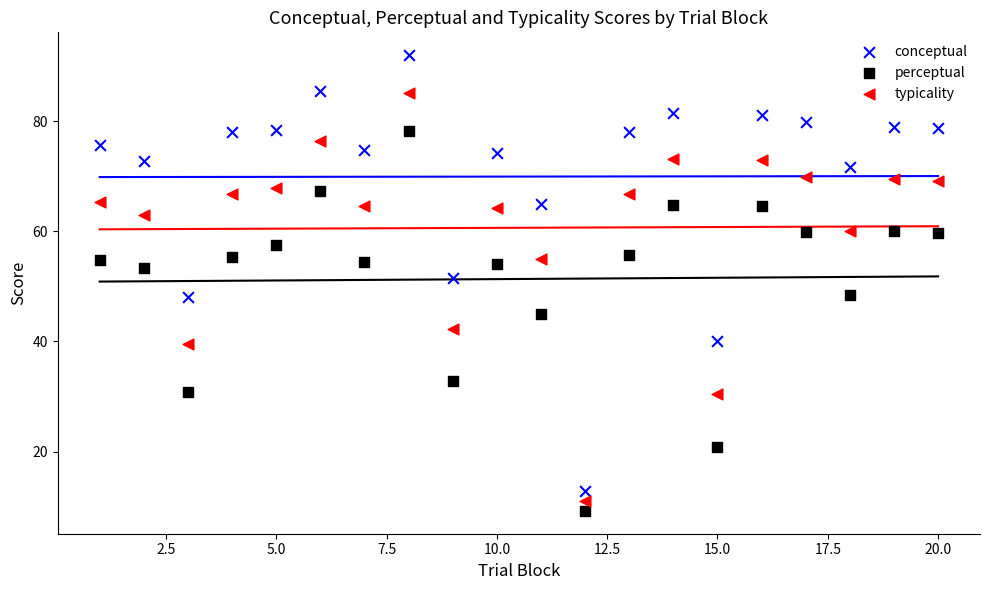

Which series has the widest spread of Y values?

conceptual